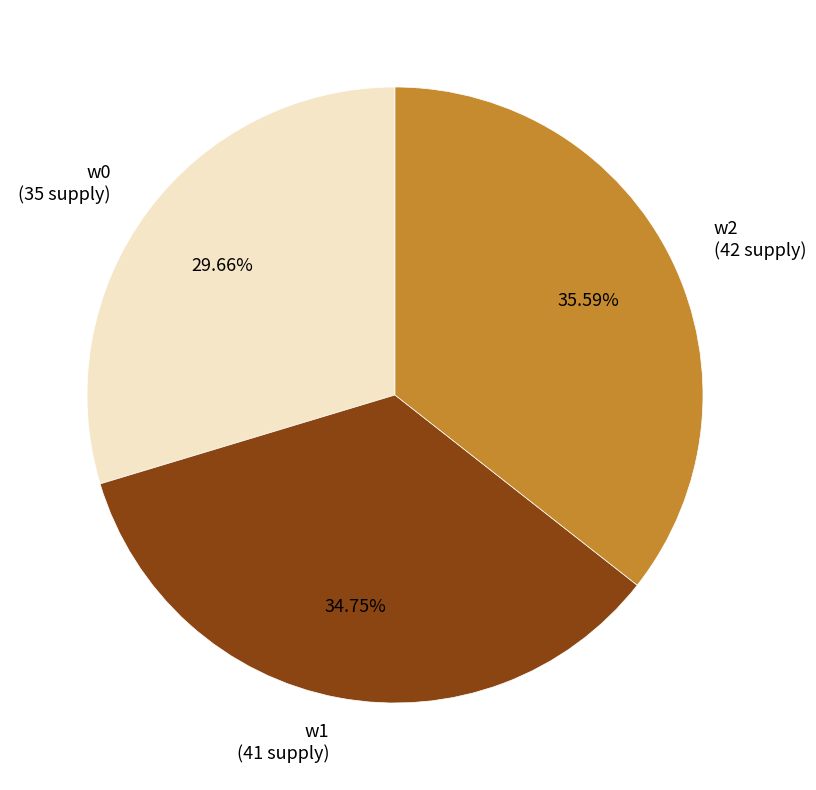

Is the sum of w0 and w1 greater than half?

Yes